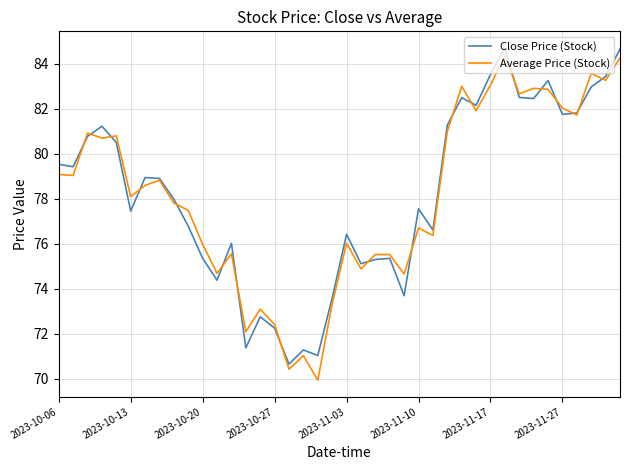

What is the minimum value shown in the chart?

69.9